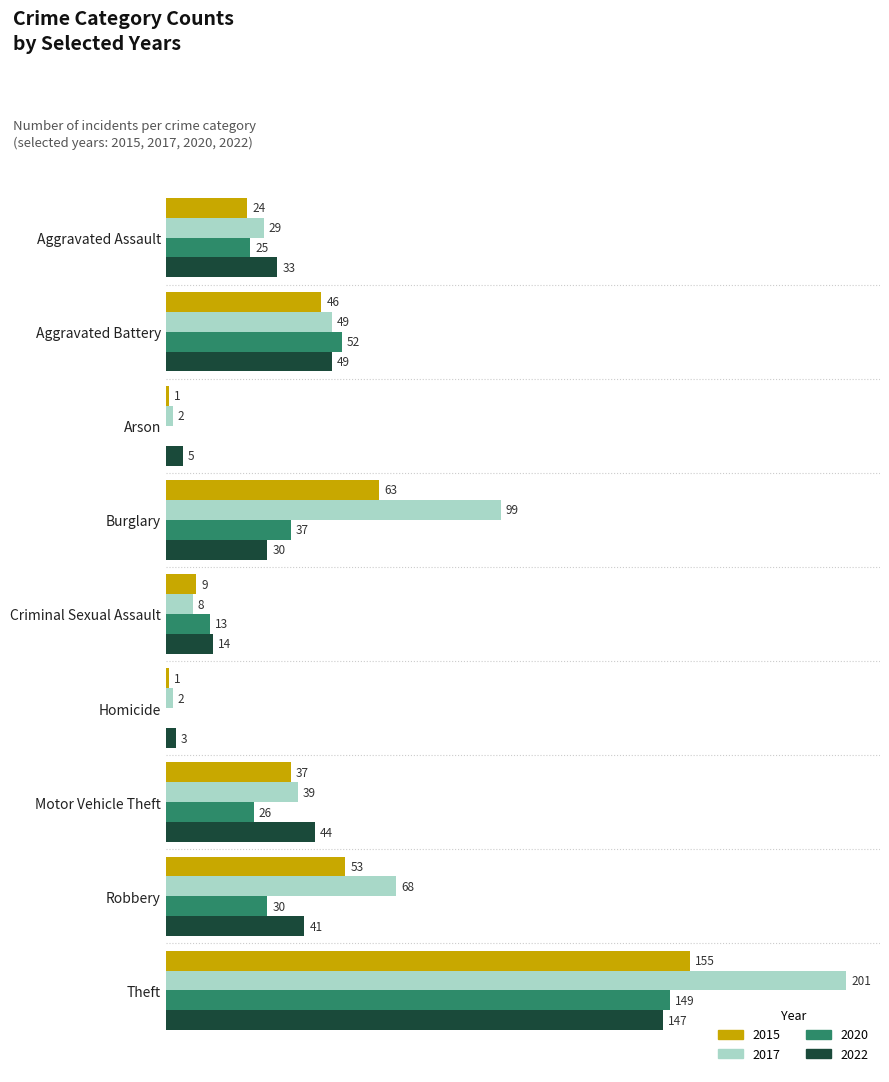

At which category is the sum across all series the highest?

Theft